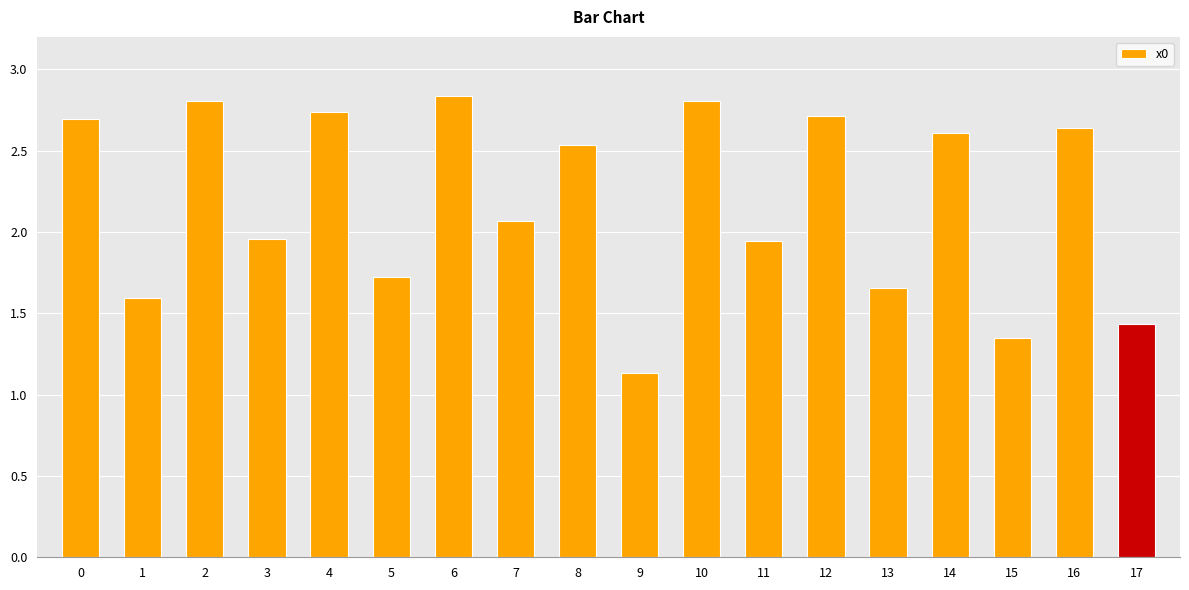

The value at 12 is 3.8. True or false?

False